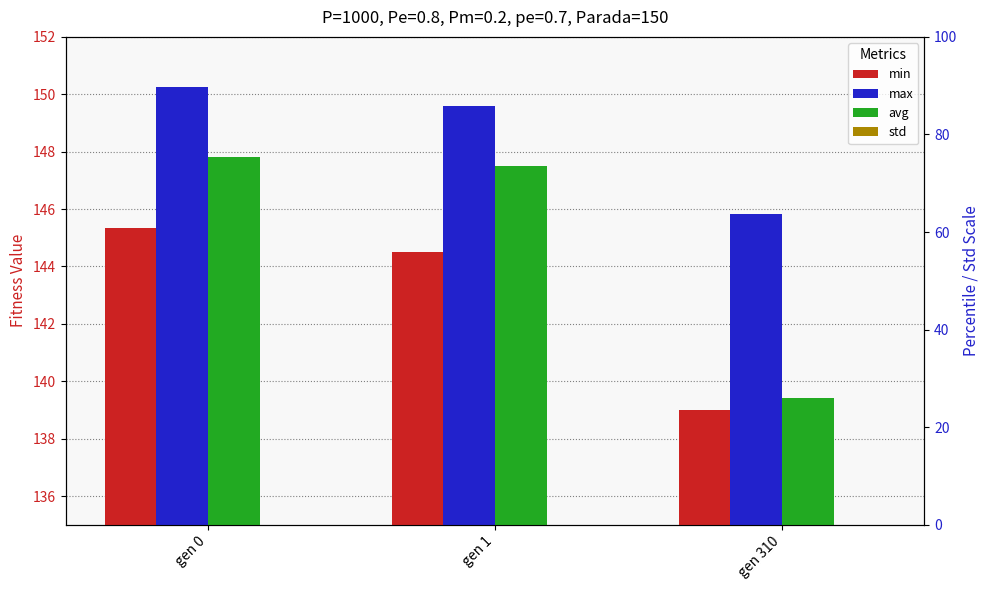

What is the average value of the max series?

148.6